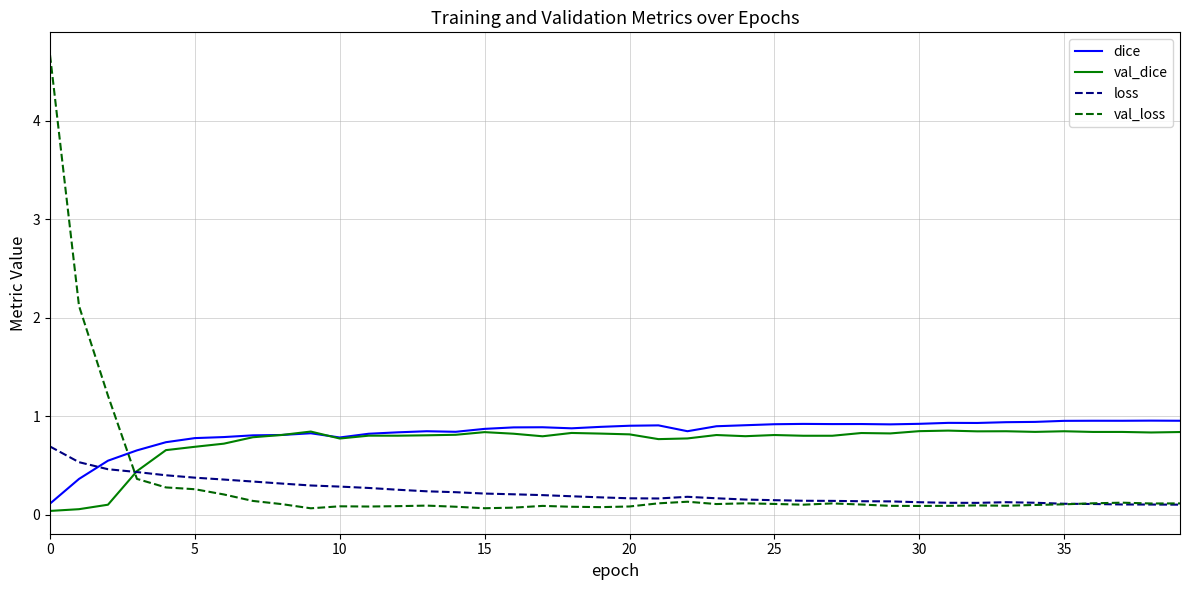

Which series has the widest spread of values?

val_loss